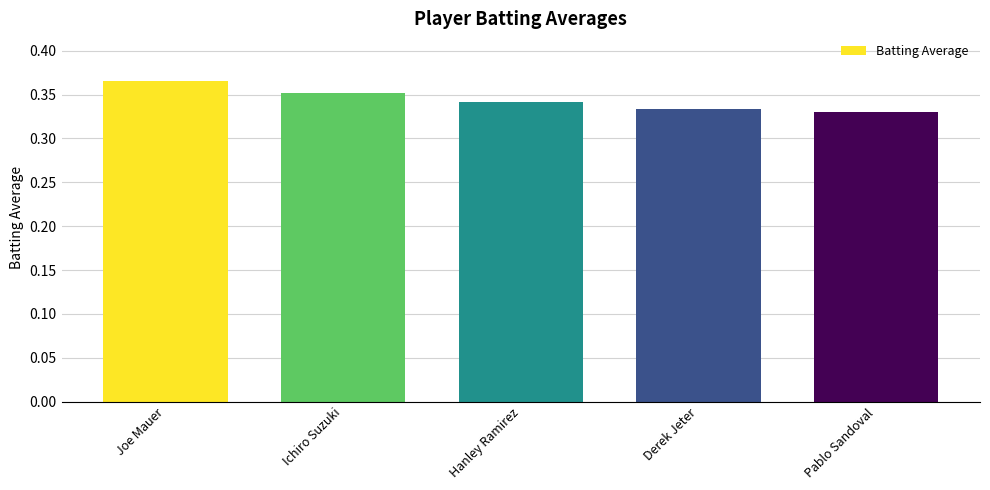

What position from the right is Derek Jeter?

2